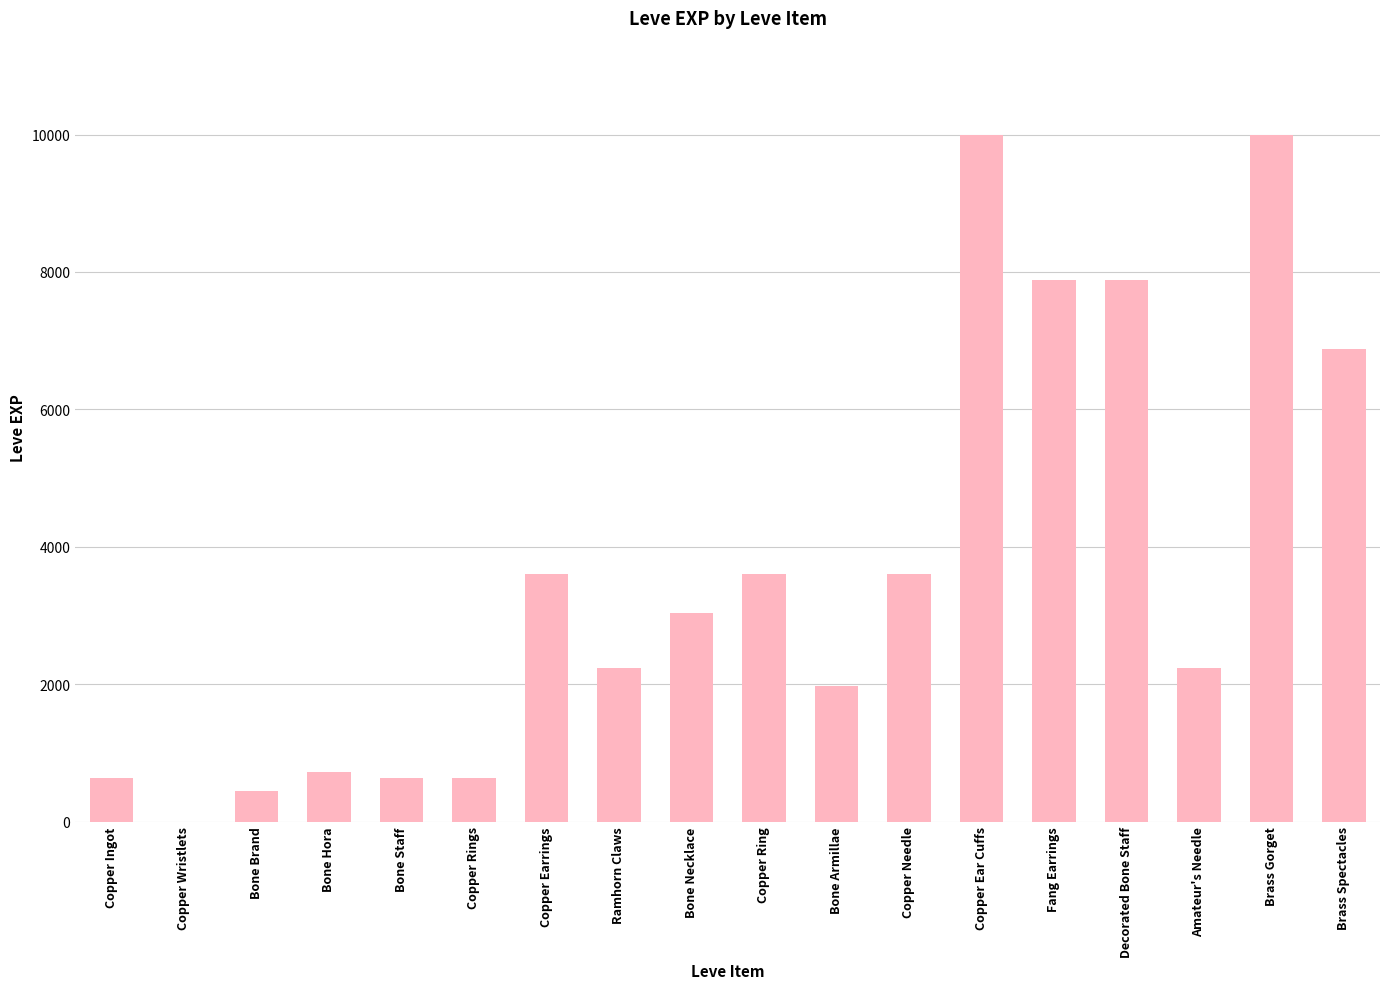

How many data points does each series have?

18